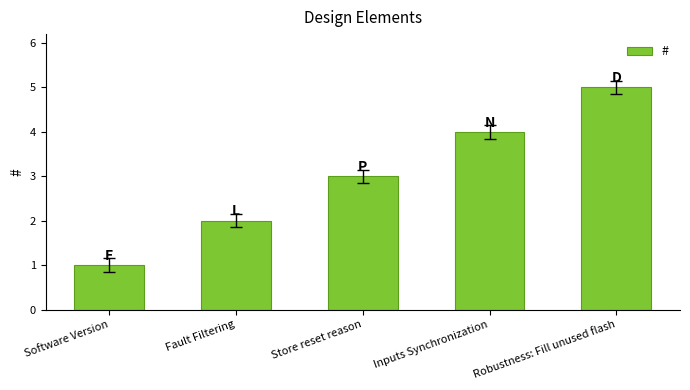

What is the sum of all values?

15